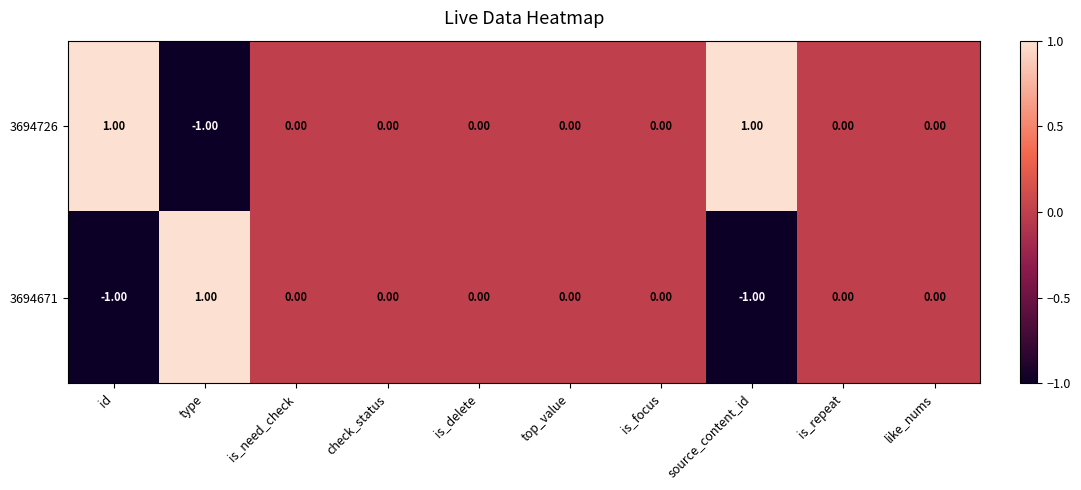

Where does the 3694726 series first go above 0?

id